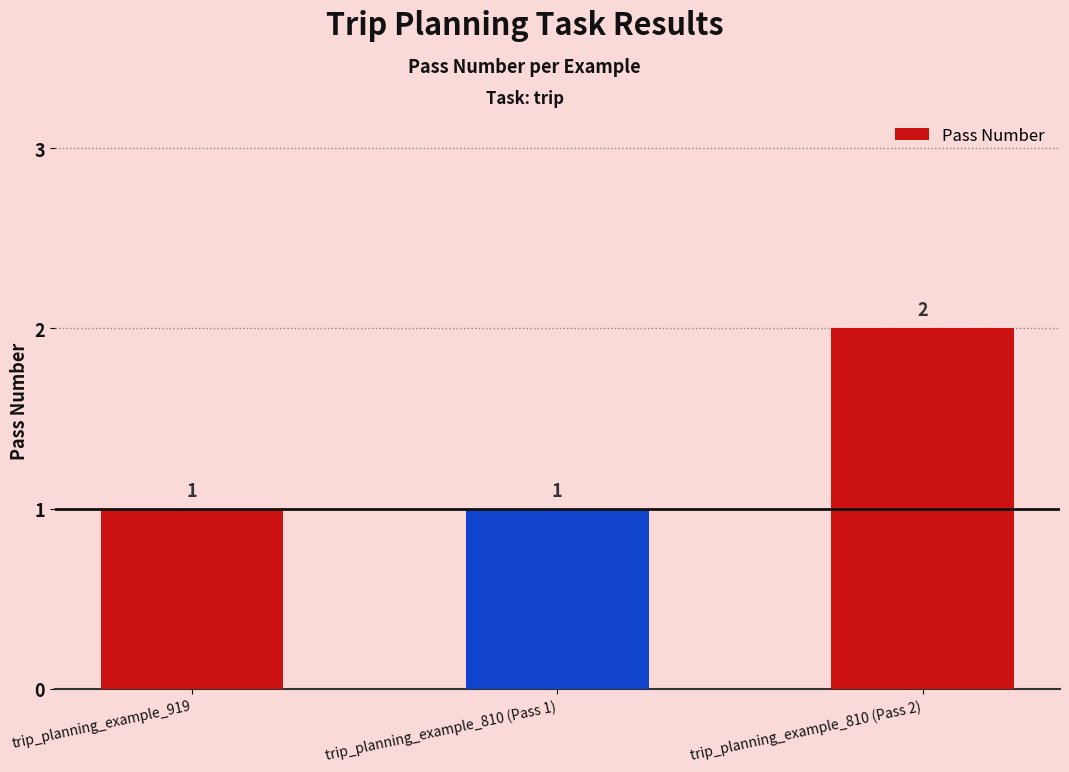

How many values exceed 1?

1